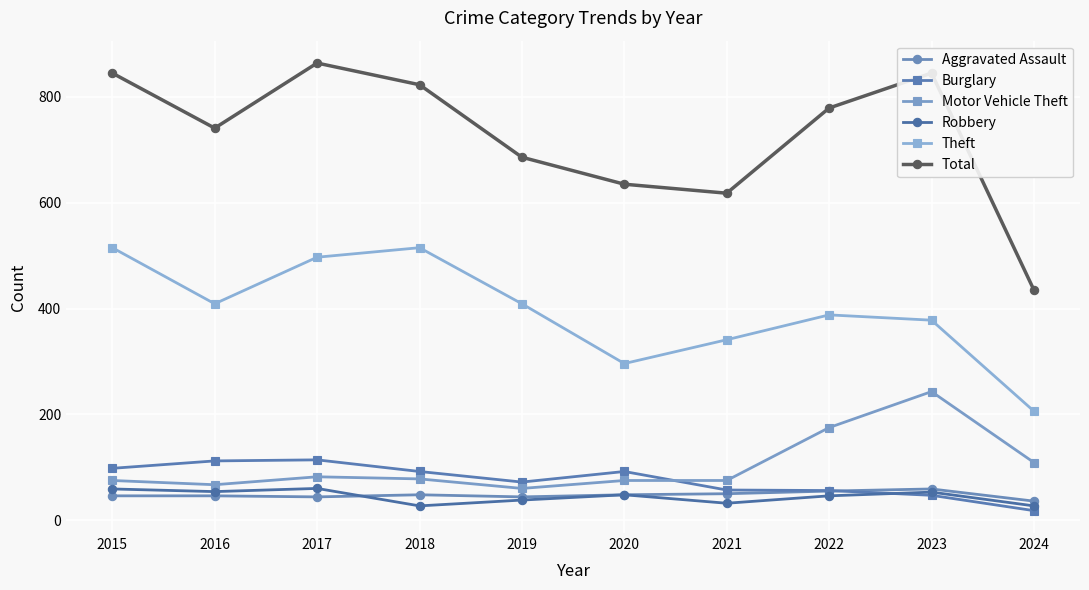

Reading left to right, transcribe all the data shown in this chart.

Aggravated Assault: 46	46	44	48	44	48	50	55	59	36
Burglary: 98	112	114	92	72	92	57	56	47	18
Motor Vehicle Theft: 75	67	82	78	60	75	75	175	243	109
Robbery: 59	54	60	27	38	48	32	46	53	27
Theft: 515	409	497	515	409	296	341	388	378	206
Total: 845	741	864	823	686	635	618	779	845	435